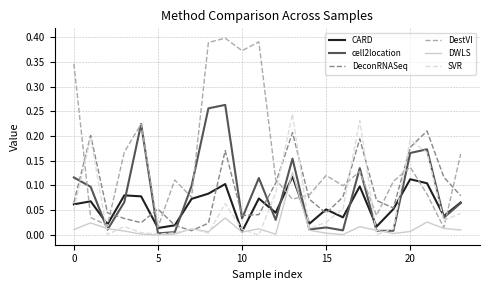

What are all the series names shown in the legend?

CARD, cell2location, DeconRNASeq, DestVI, DWLS, SVR